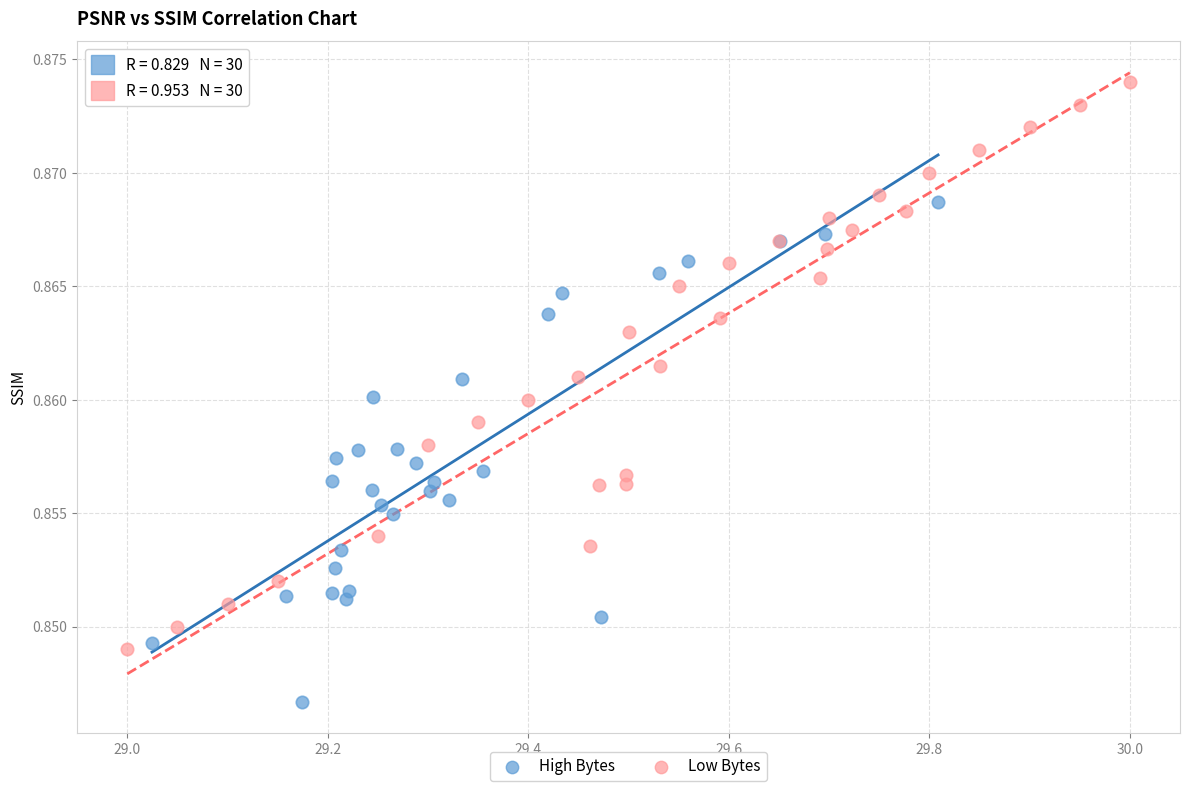

Which series contains the highest Y value?

Low Bytes